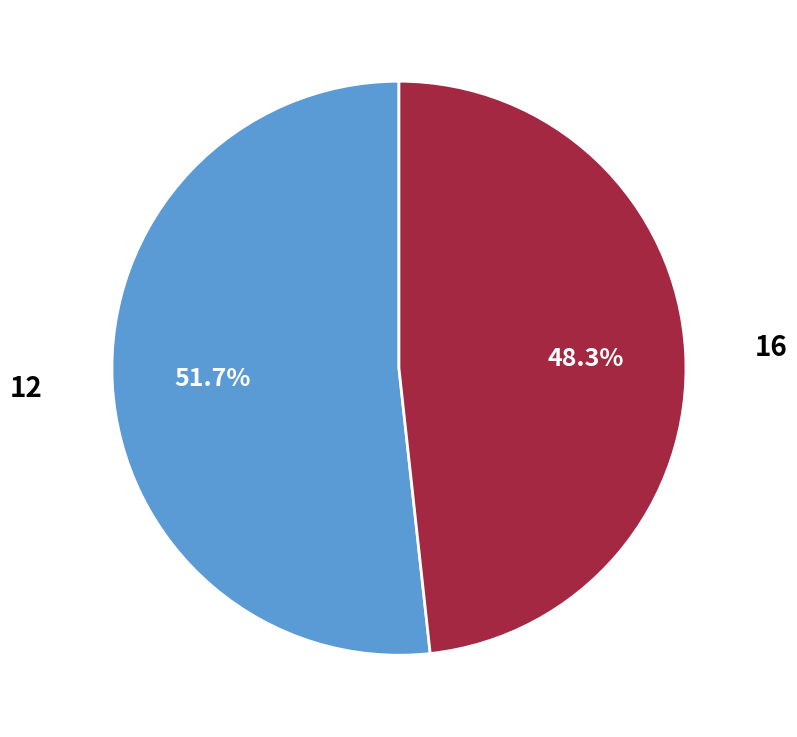

Count the number of slices in the pie.

2